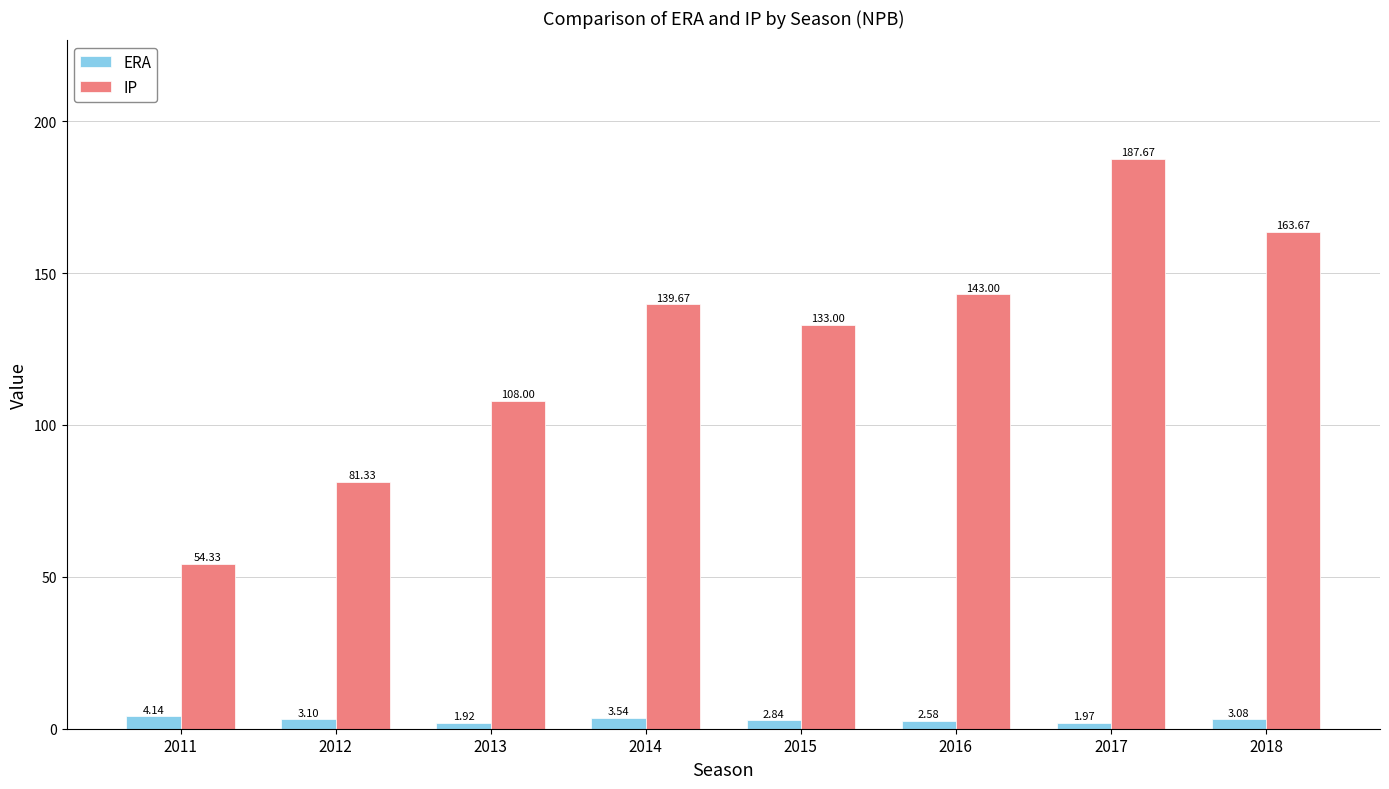

List the series in order of their overall mean, lowest first.

ERA, IP